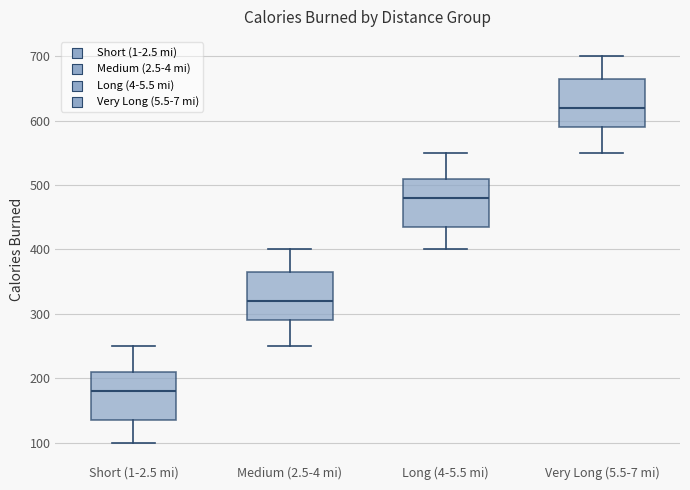

Where does the upper whisker of the box for Short (1-2.5 mi) end on the y-axis? The values are not printed on the chart, so give them approximately, as read against the axis.

250